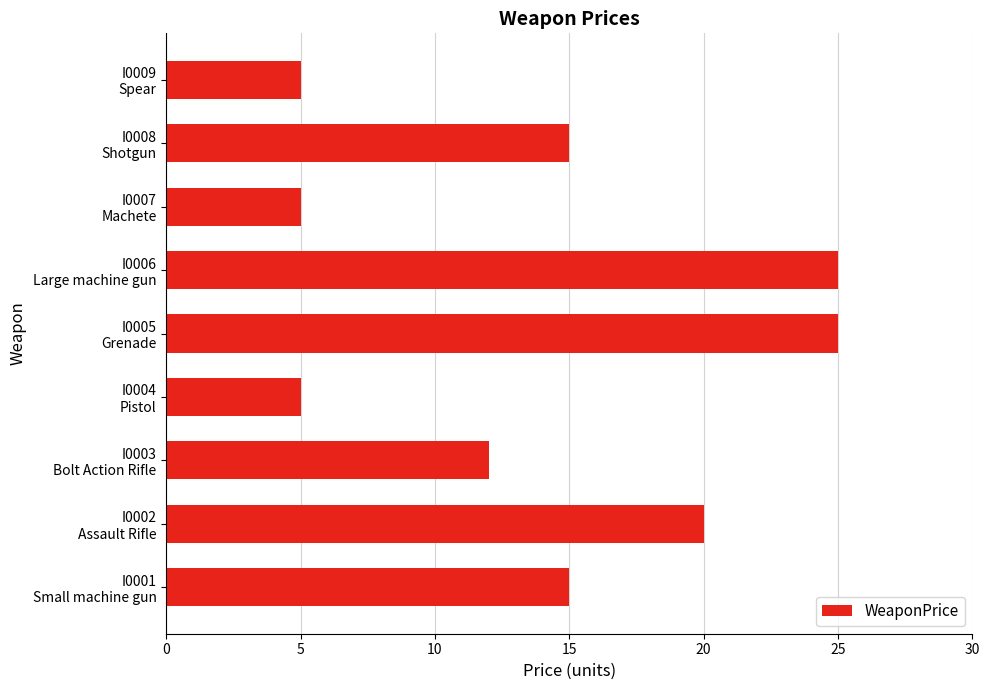

What is the maximum value shown in the chart?

25